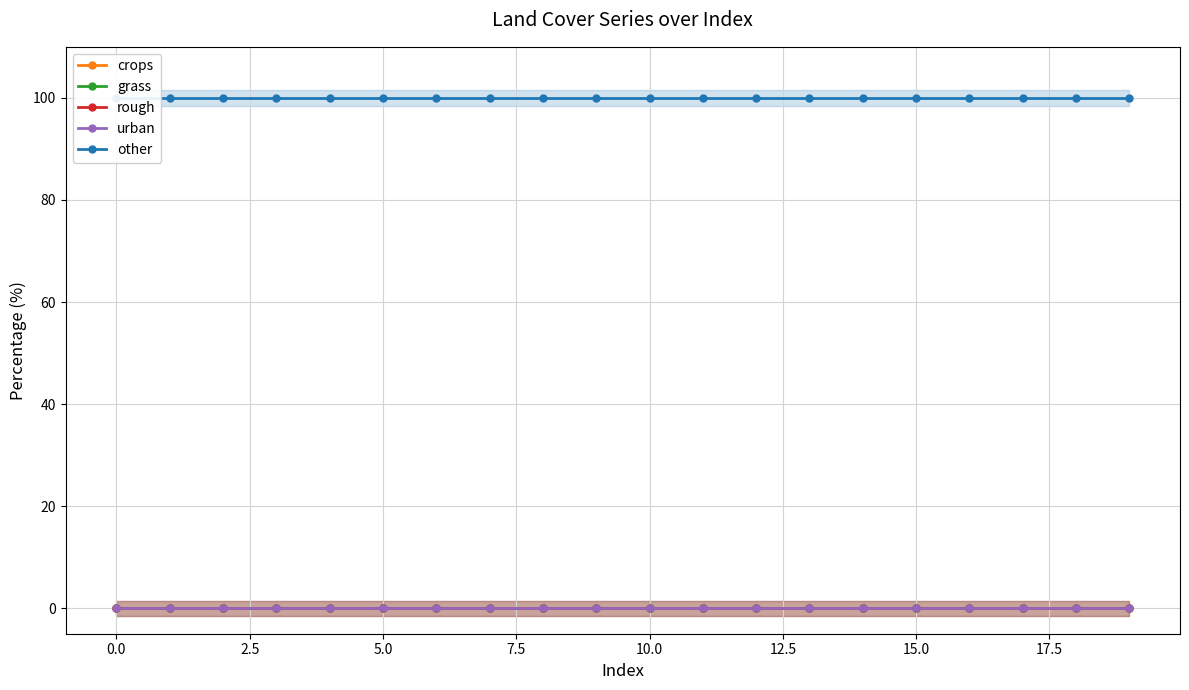

Is the value of grass at 12.5 greater than the value of other at 0.0?

No